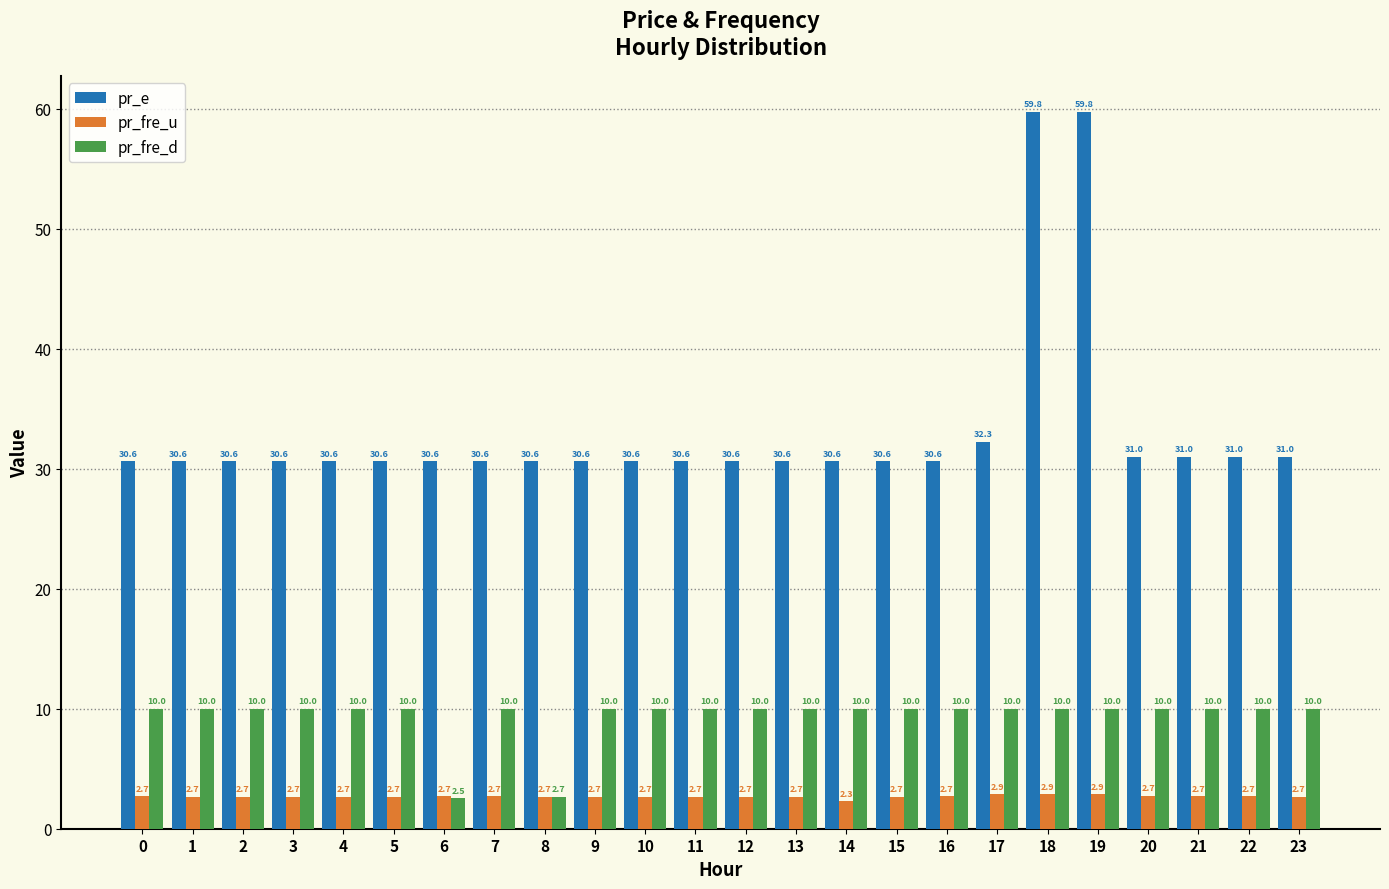

Reading left to right, what are all the values shown in this chart?

pr_e: 0=30.6	1=30.6	2=30.6	3=30.6	4=30.6	5=30.6	6=30.6	7=30.6	8=30.6	9=30.6	10=30.6	11=30.6	12=30.6	13=30.6	14=30.6	15=30.6	16=30.6	17=32.3	18=59.8	19=59.8	20=31.0	21=31.0	22=31.0	23=31.0
pr_fre_u: 0=2.7	1=2.7	2=2.7	3=2.7	4=2.7	5=2.7	6=2.7	7=2.7	8=2.7	9=2.7	10=2.7	11=2.7	12=2.7	13=2.7	14=2.3	15=2.7	16=2.7	17=2.9	18=2.9	19=2.9	20=2.7	21=2.7	22=2.7	23=2.7
pr_fre_d: 0=10.0	1=10.0	2=10.0	3=10.0	4=10.0	5=10.0	6=2.5	7=10.0	8=2.7	9=10.0	10=10.0	11=10.0	12=10.0	13=10.0	14=10.0	15=10.0	16=10.0	17=10.0	18=10.0	19=10.0	20=10.0	21=10.0	22=10.0	23=10.0